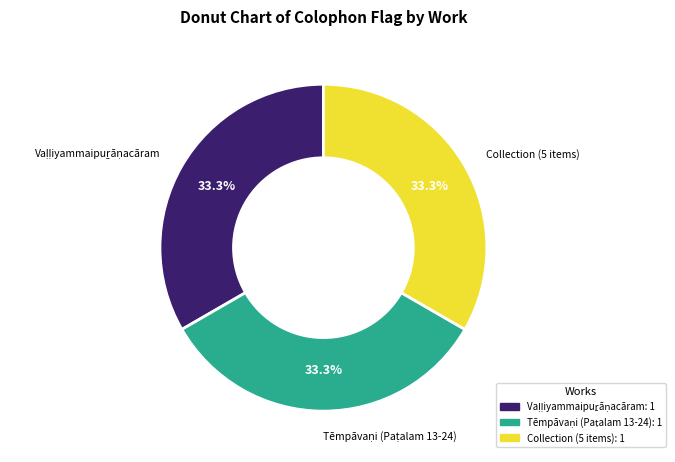

How many slices are in this pie chart?

3